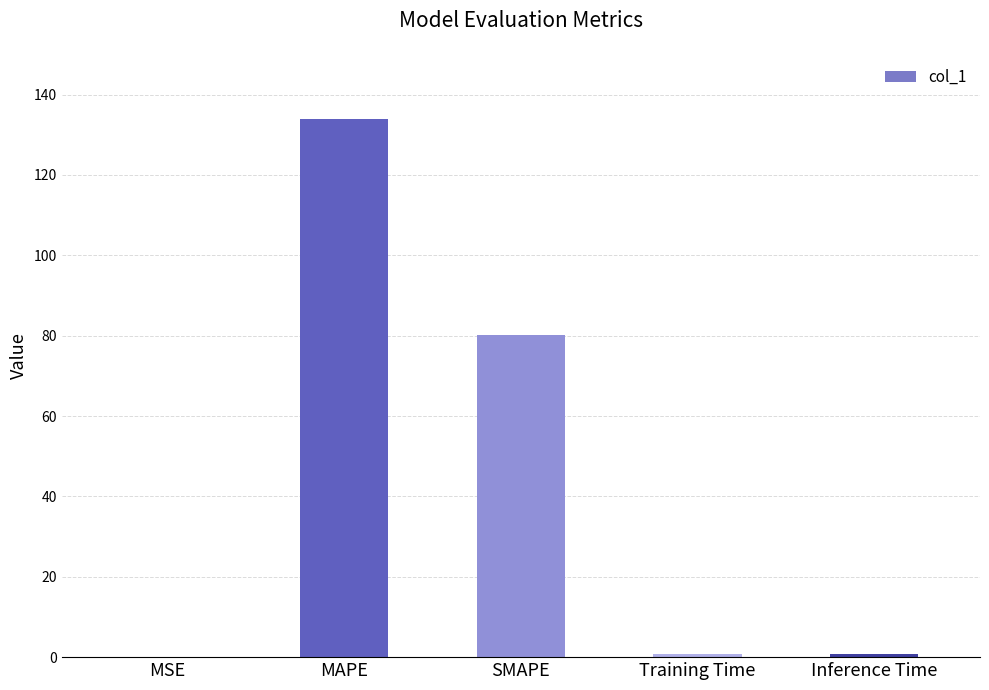

Where is the data nearest to the value 66?

SMAPE